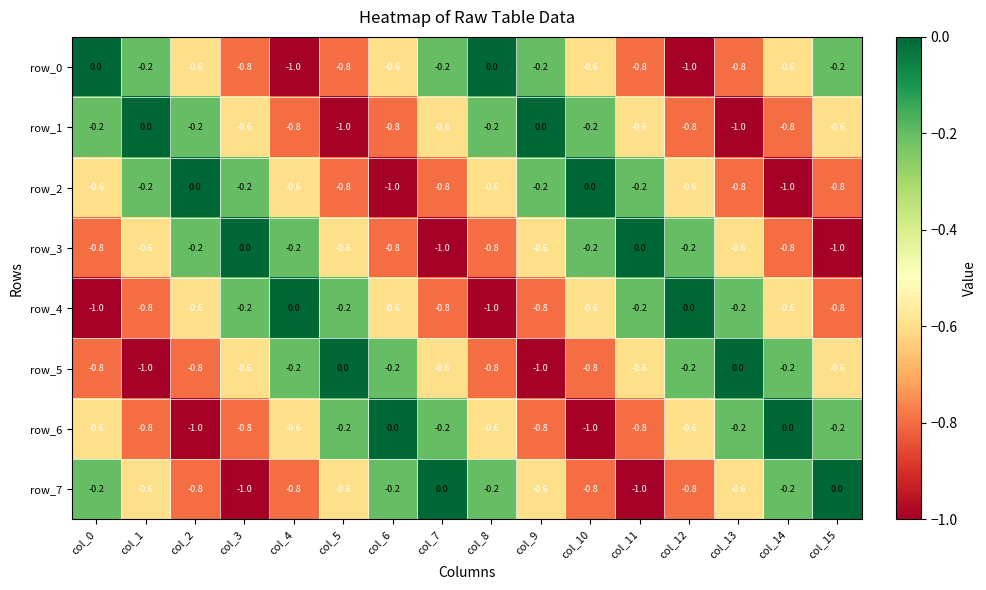

What is the spread (max minus min) of values at col_2?

1.0